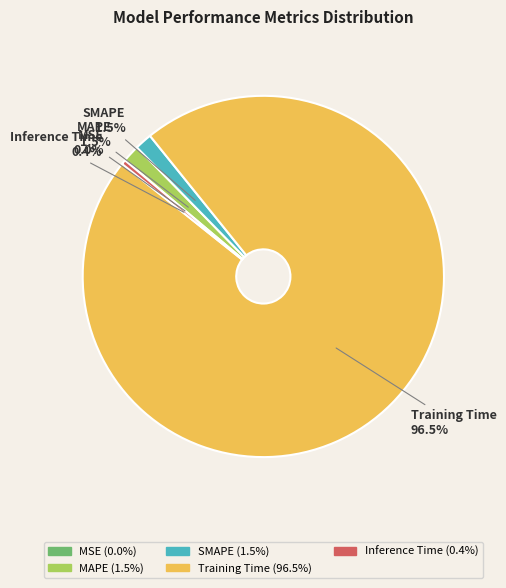

The Inference Time slice represents 0% of the pie. True or false?

True